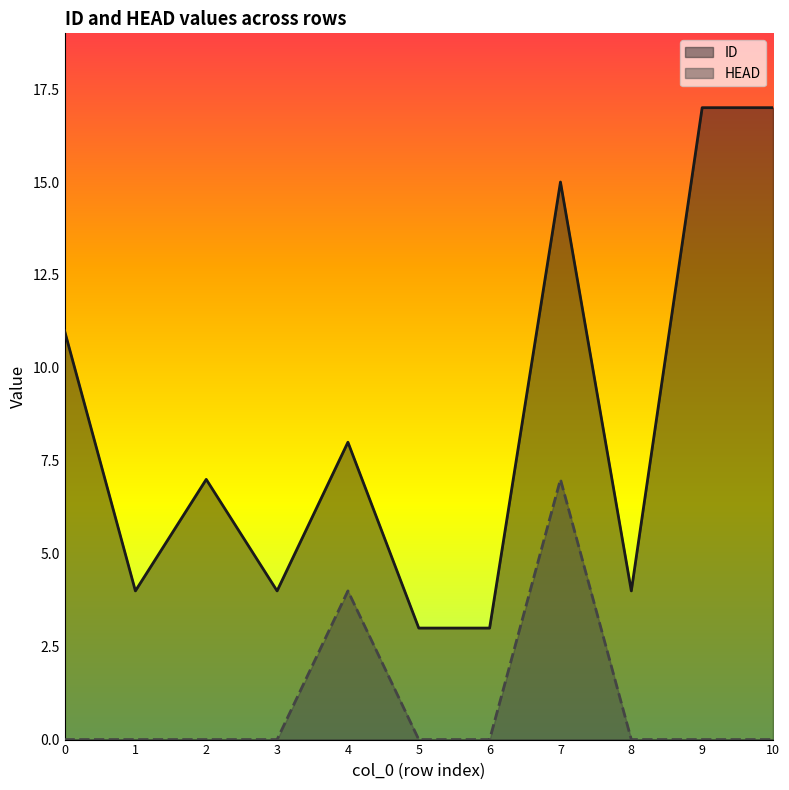

Which series changed the most between 8 and 10?

ID